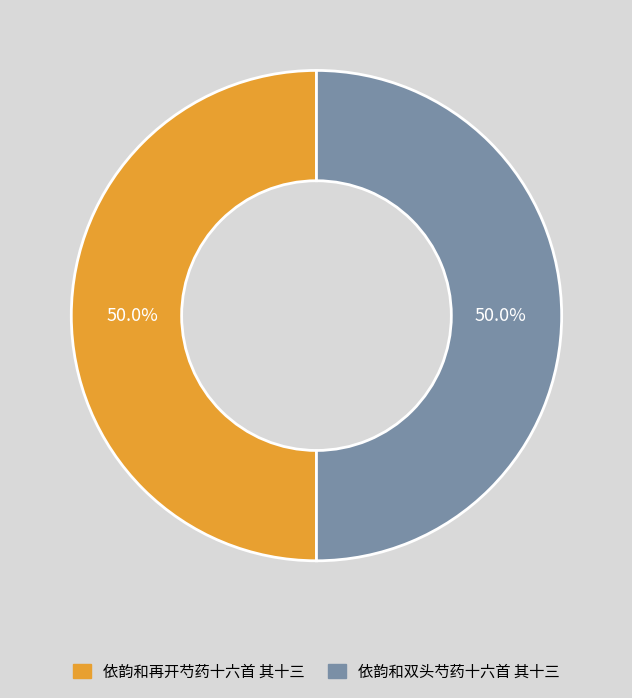

What portion of the pie excludes 依韵和双头芍药十六首 其十三?

50.0%